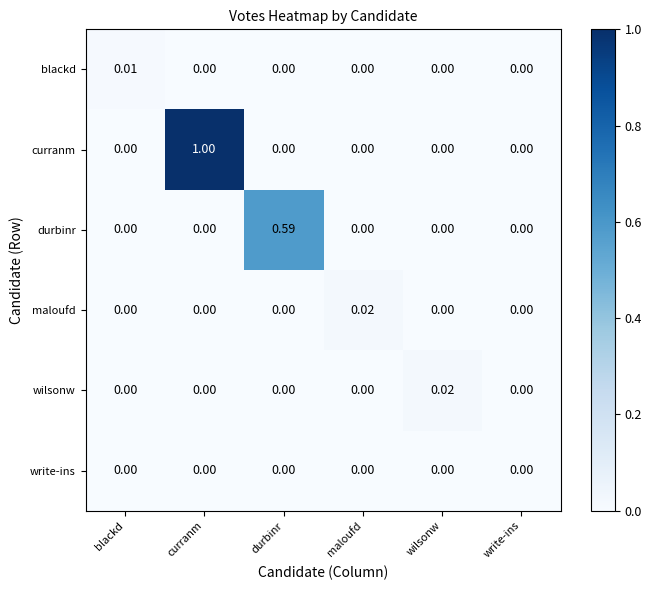

Which series has the largest total across all categories?

curranm